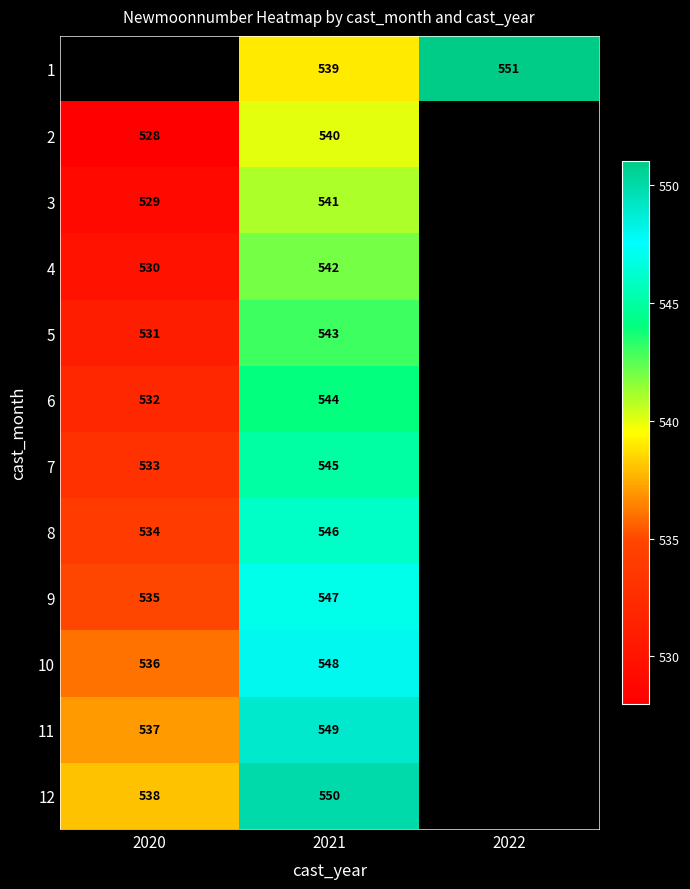

Rank the series at 2021 from highest to lowest value.

12, 11, 10, 9, 8, 7, 6, 5, 4, 3, 2, 1